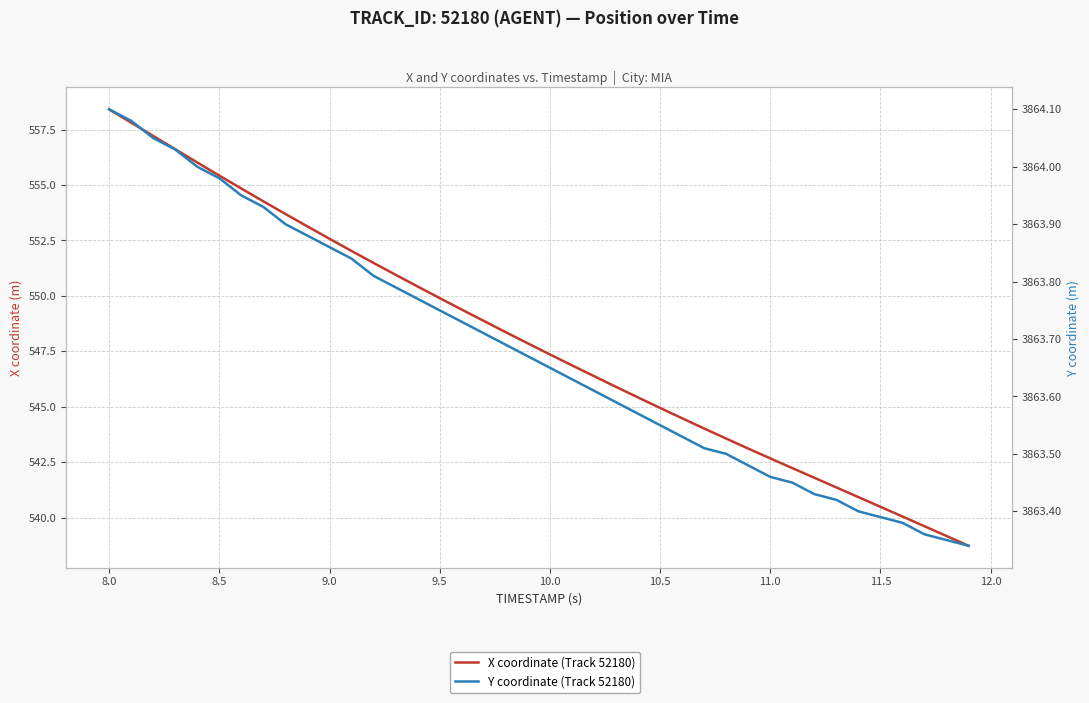

Rank the series by their average value, from lowest to highest.

X coordinate (Track 52180), Y coordinate (Track 52180)